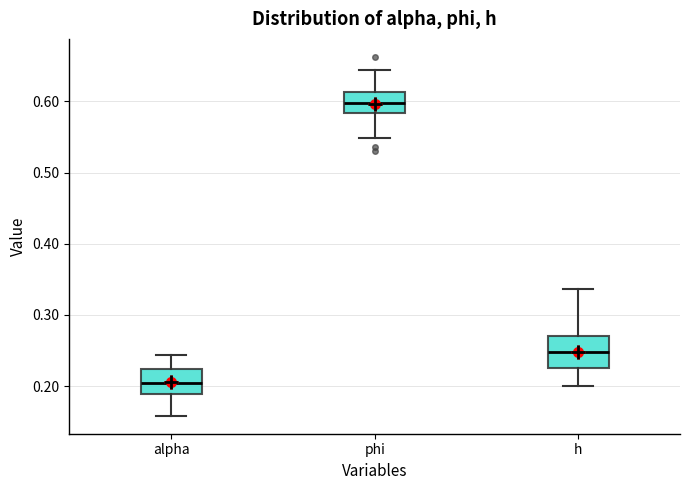

Reading left to right, transcribe this box plot: for each box, give where its median line is, the range the box spans, and where its two whiskers end, as read against the y-axis. The values are not printed on the chart, so give them approximately, as read against the axis.

alpha: median 0.20, box 0.19 to 0.22, whiskers 0.16 to 0.24
phi: median 0.60, box 0.58 to 0.61, whiskers 0.55 to 0.64
h: median 0.25, box 0.22 to 0.27, whiskers 0.20 to 0.34